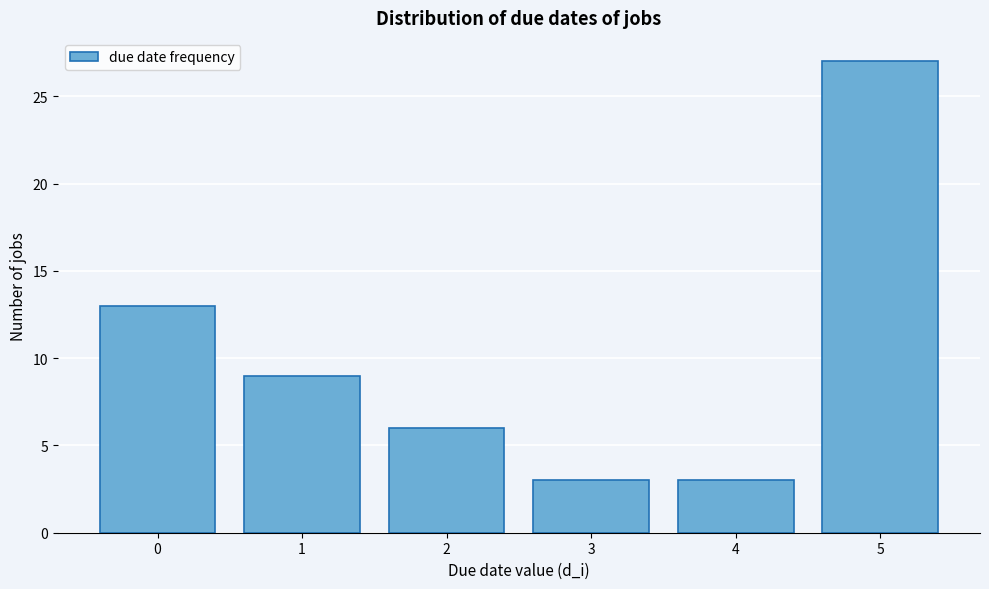

Reading left to right, list all the values displayed in this chart.

0=13	1=9	2=6	3=3	4=3	5=27